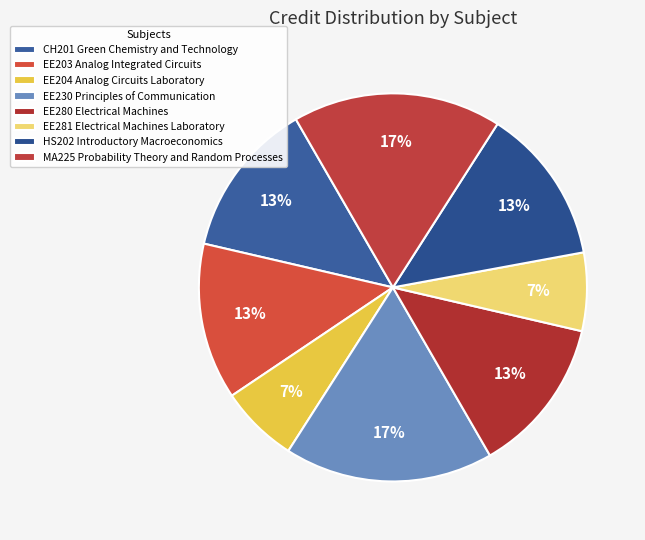

What is the ratio of the value at HS202 Introductory Macroeconomics to the value at EE230 Principles of Communication?

0.8